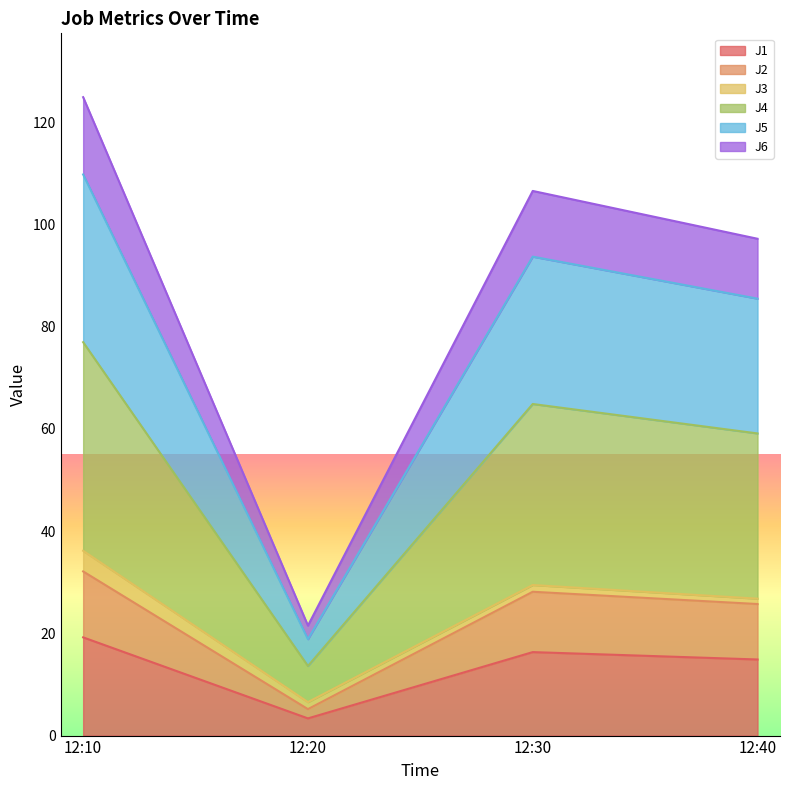

Where is the first local maximum for J4?

12:30